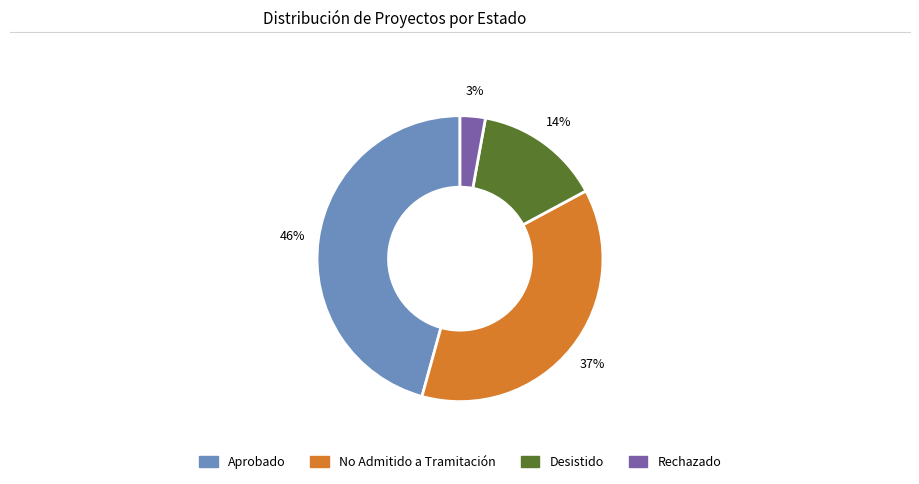

To the nearest percent, what is the average slice percentage?

25%